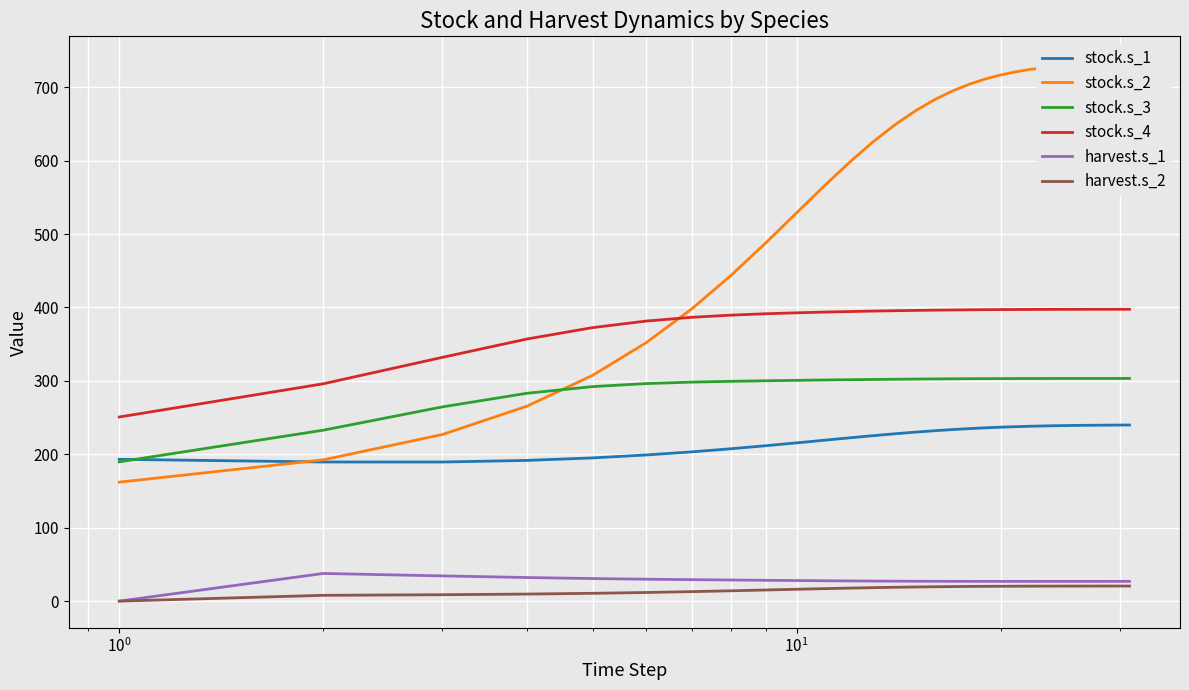

What is the value of the stock.s_4 point at the 27th from the left?

397.5